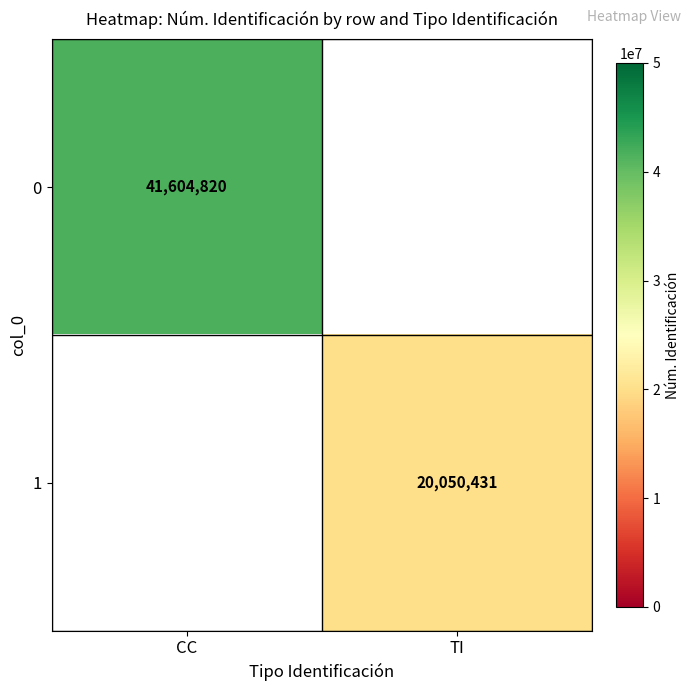

The 0 series shows 20566753 at CC. True or false?

False